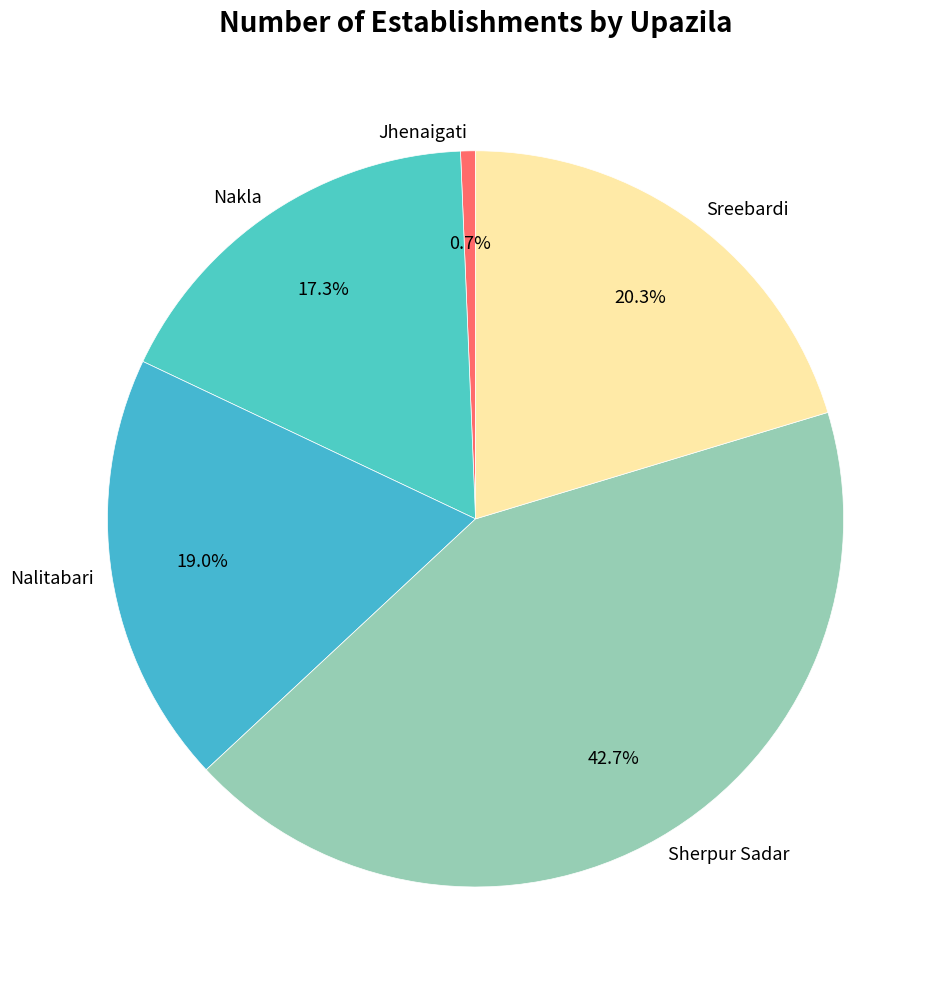

To the nearest percent, what is the difference between the largest and smallest slice percentages?

42%